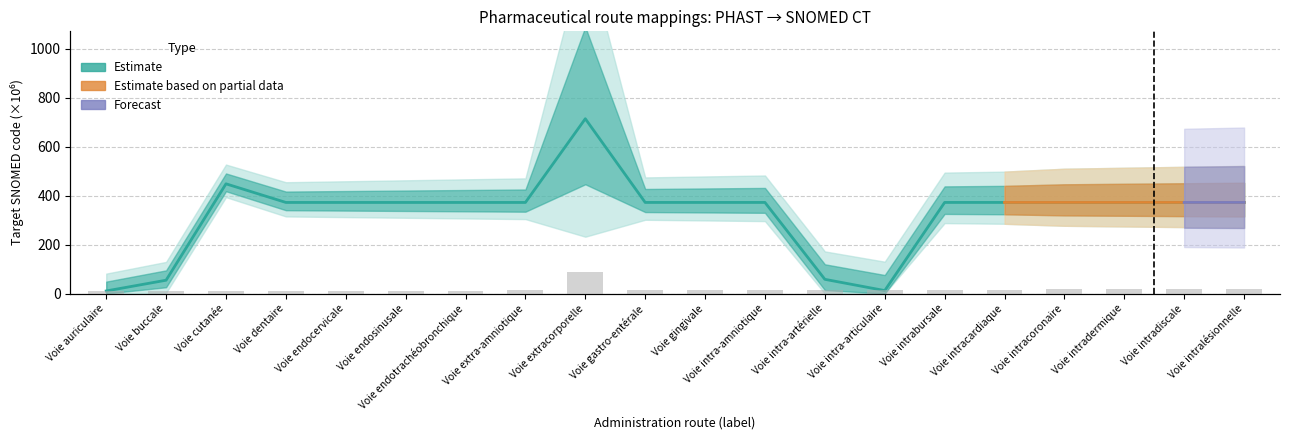

The value of Source at Voie gingivale is 27.0. True or false?

True